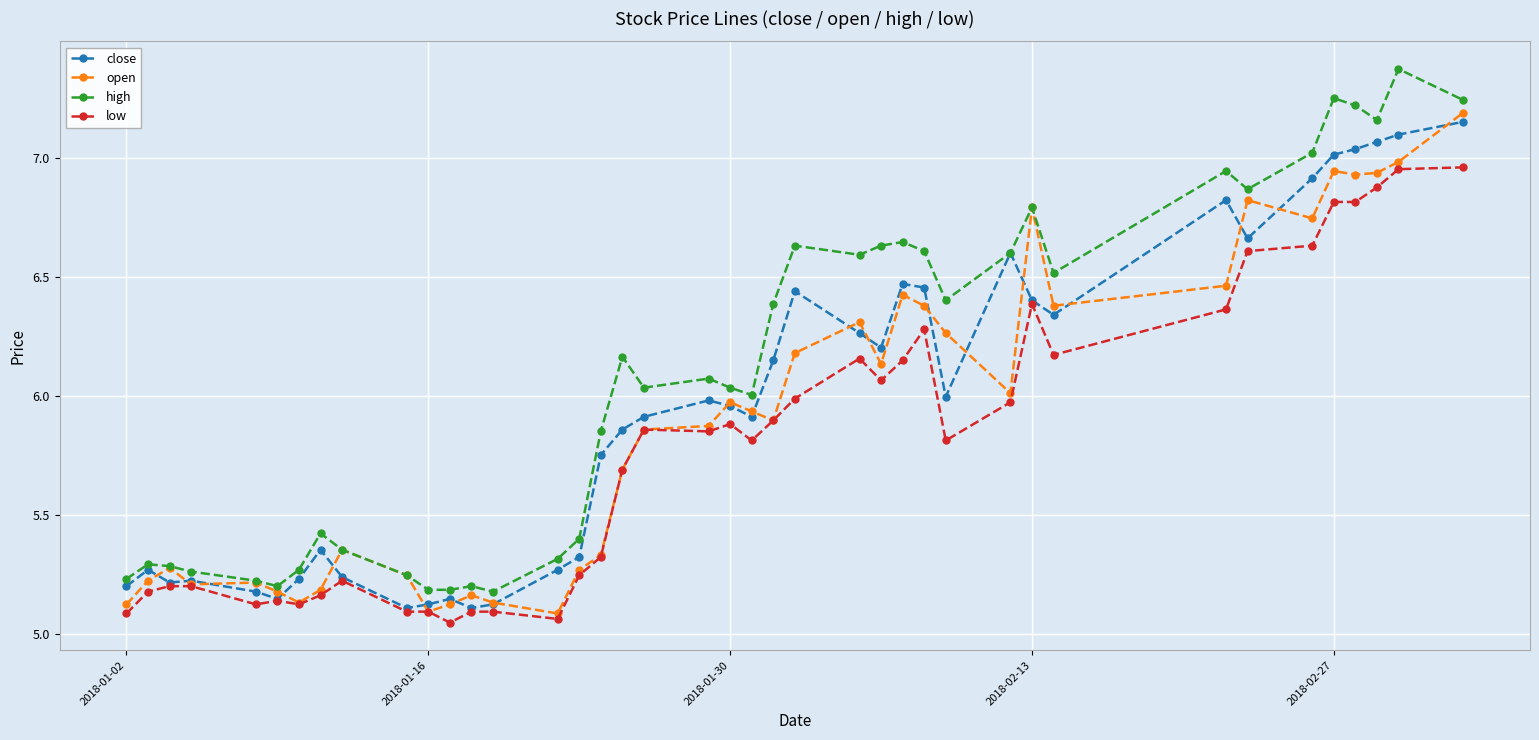

In open, how many points are lower than both neighbors (excluding endpoints)?

10